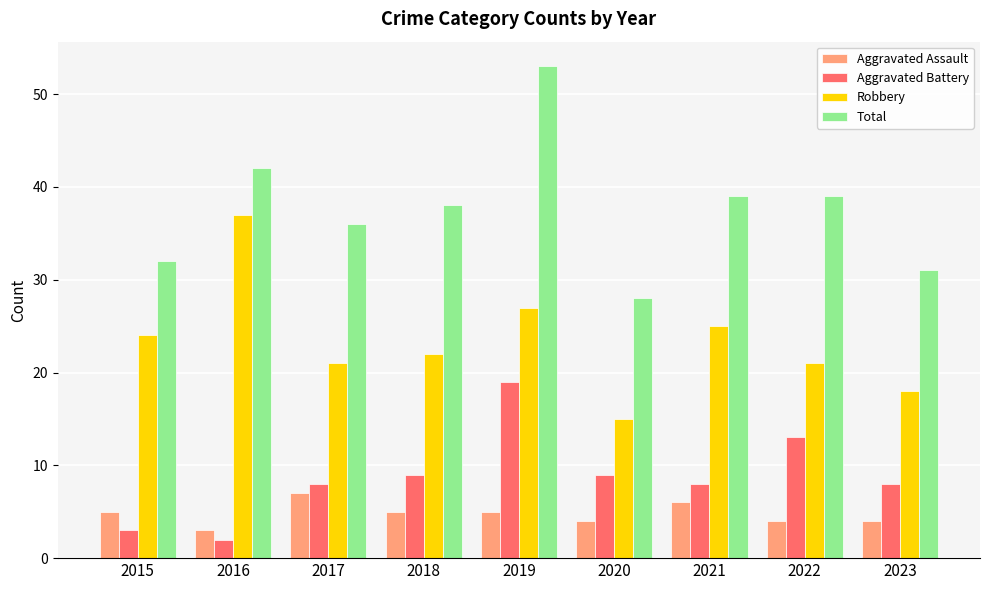

At 2015, list the series in order from largest to smallest.

Total, Robbery, Aggravated Assault, Aggravated Battery